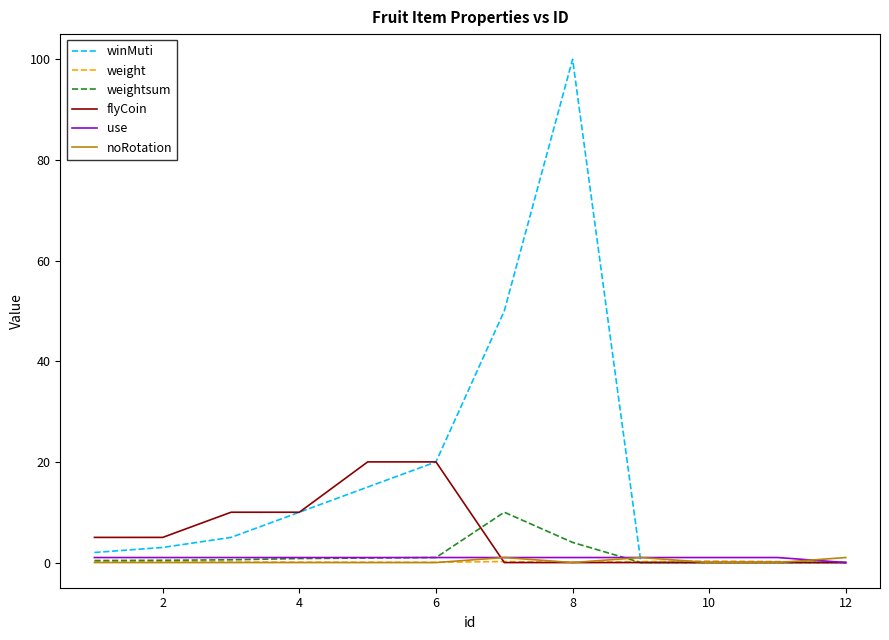

What is the highest value of the winMuti series?

100.0